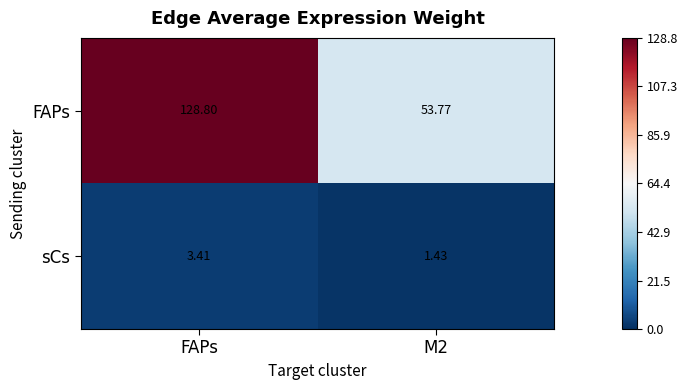

What is the spread (max minus min) of values at M2?

52.3